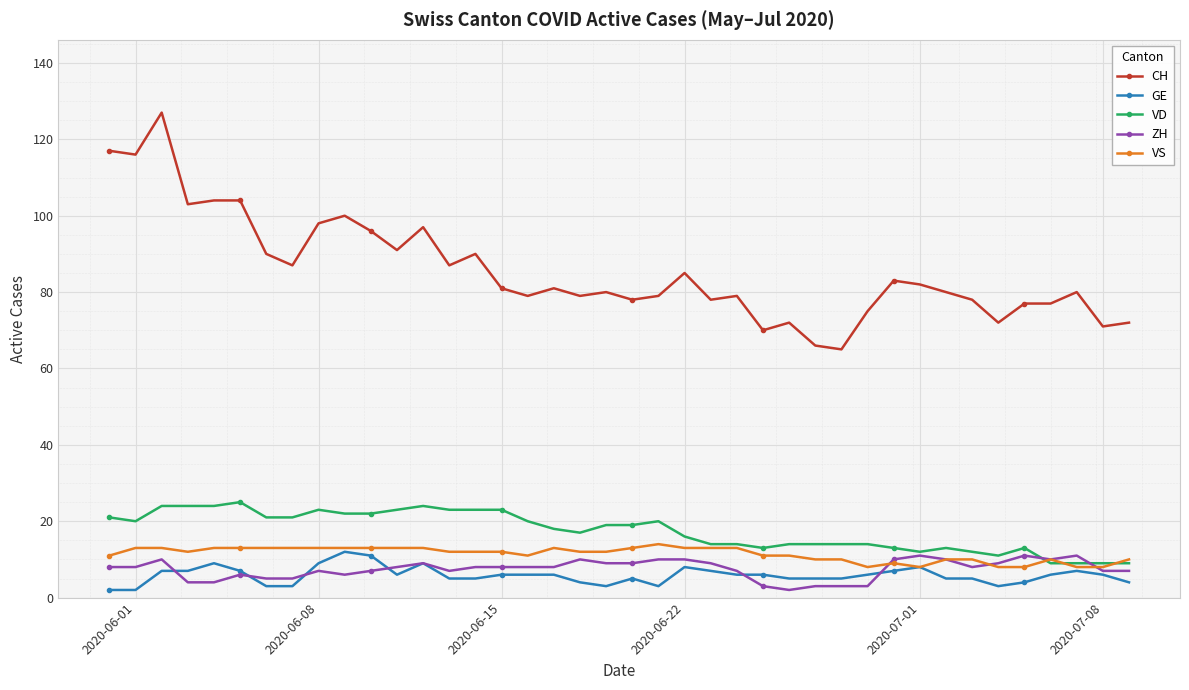

What is the minimum value shown in the chart?

2